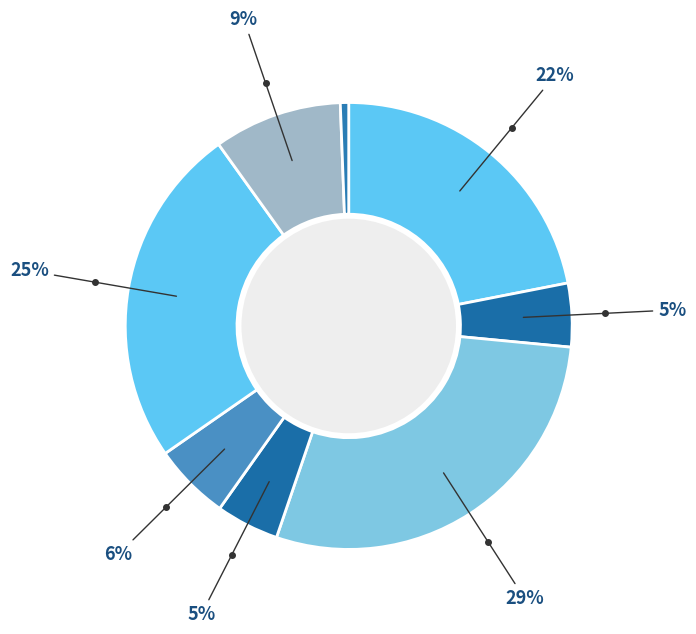

Count the number of slices in the pie.

8